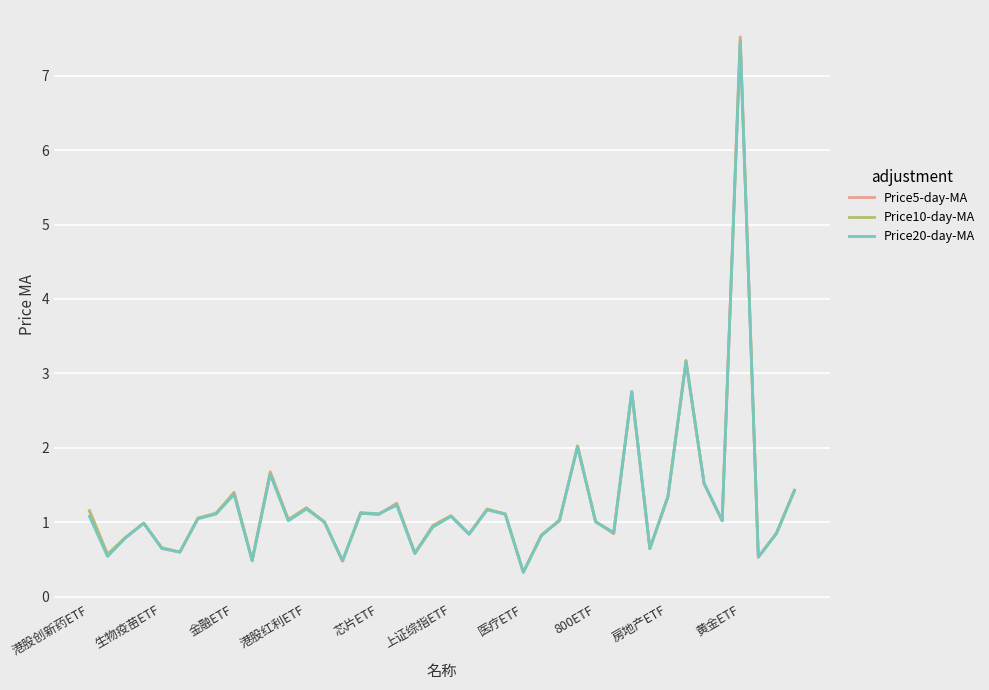

What is the difference between the maximum and second lowest values in the Price5-day-MA series?

7.0